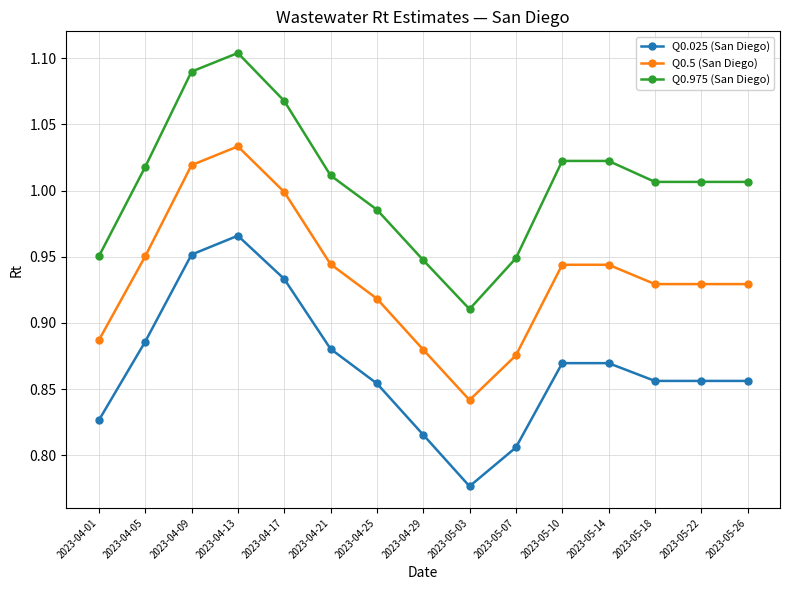

Where is Q0.5 (San Diego) nearest to the value 0?

2023-05-03